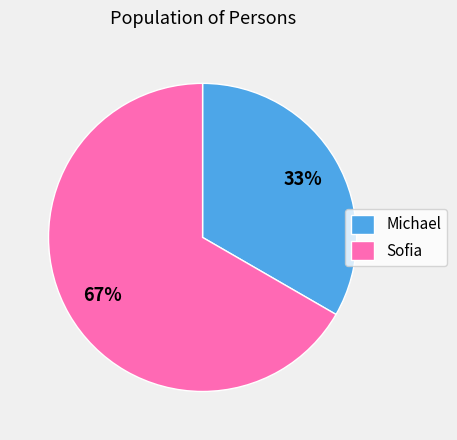

Count the number of slices in the pie.

2